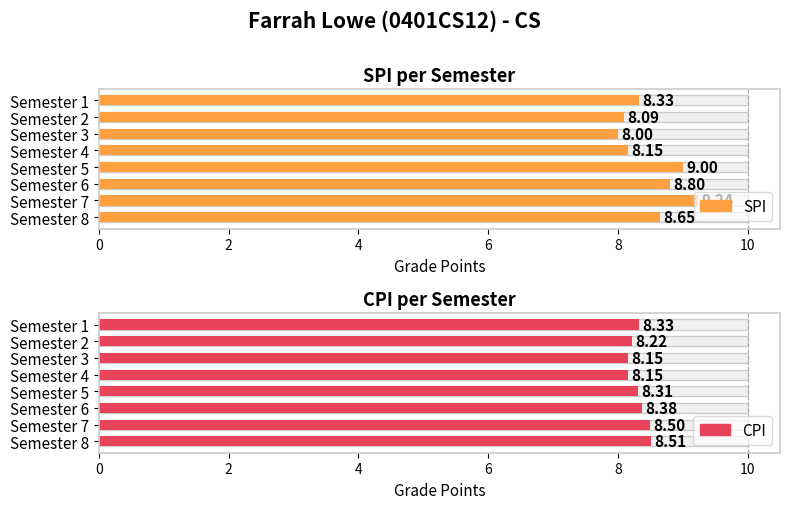

What is the sum of all CPI values?

66.5